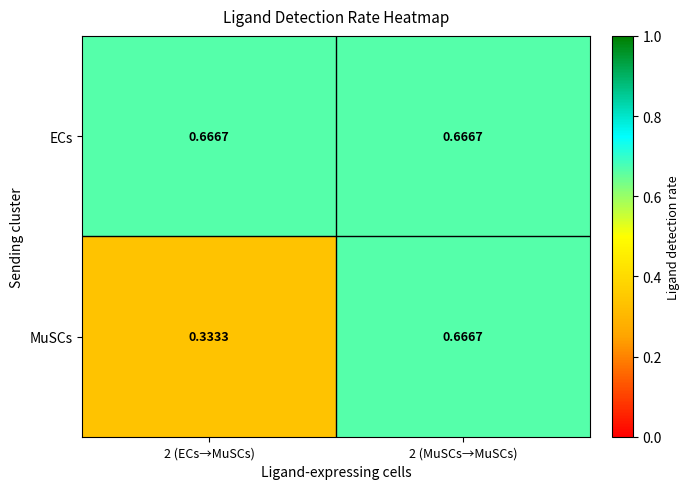

Which series has the largest range (max minus min)?

MuSCs